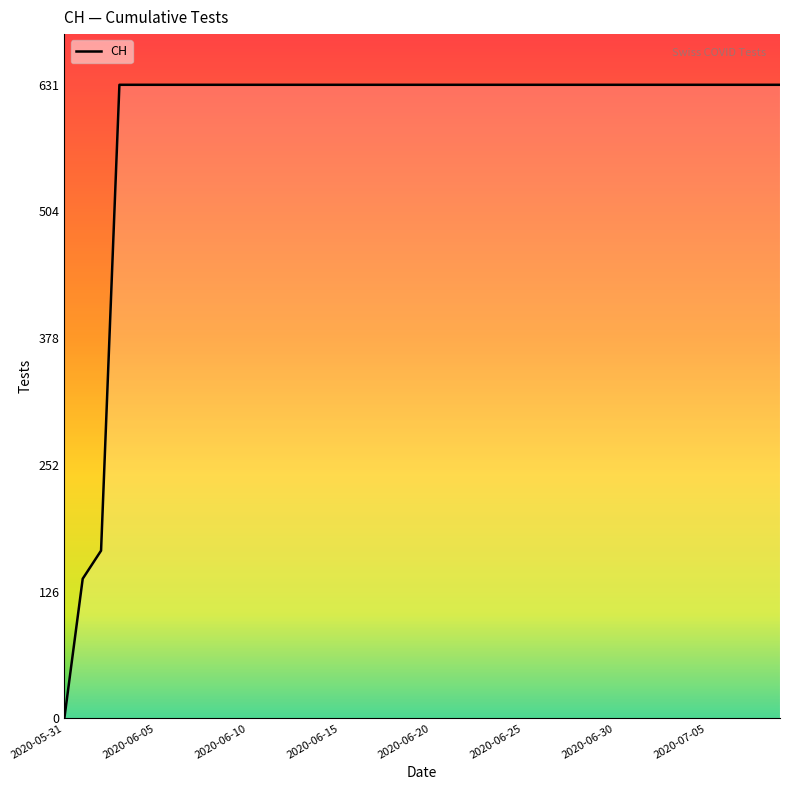

What is the maximum value shown in the chart?

631